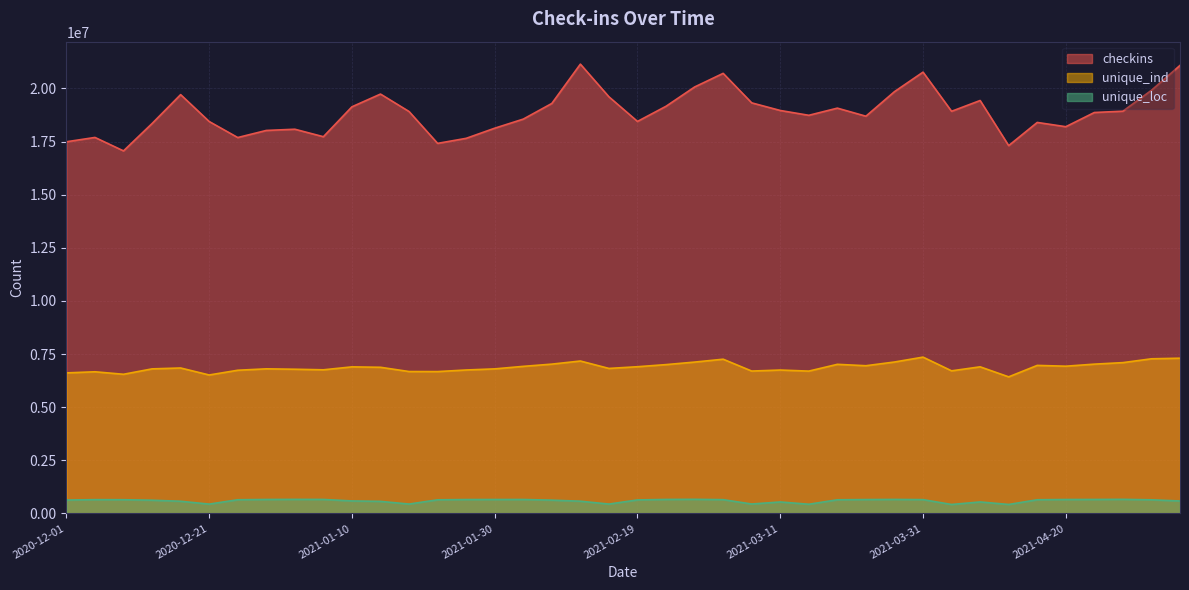

What is the difference between the unique_ind values at 2021-02-27 and 2021-01-14?

244584